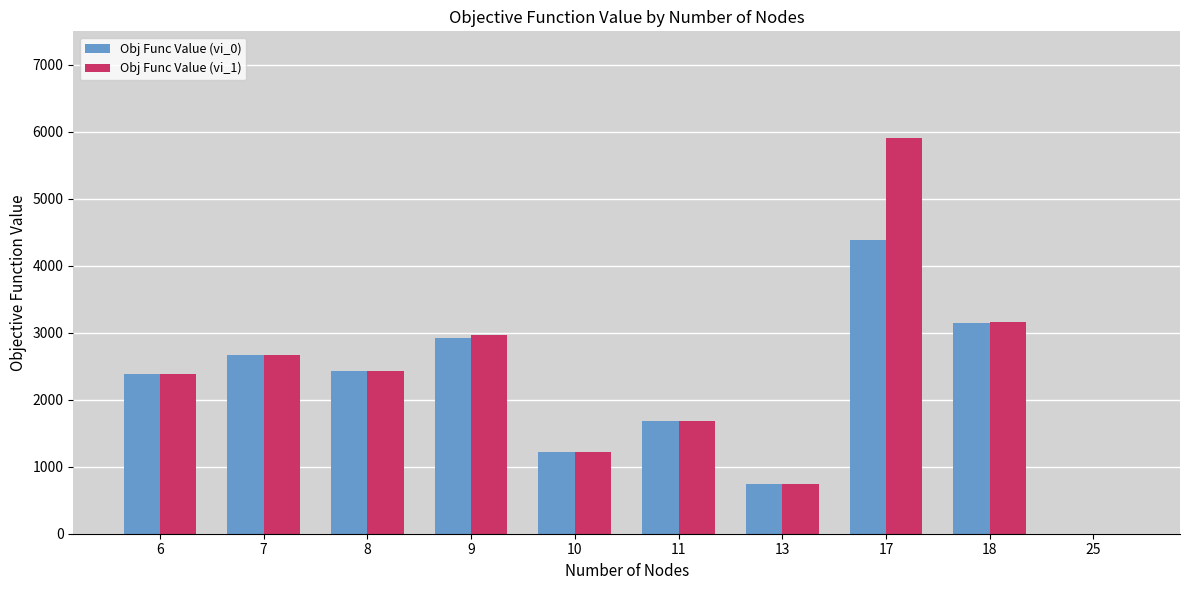

What are all the series names shown in the legend?

Obj Func Value (vi_0), Obj Func Value (vi_1)